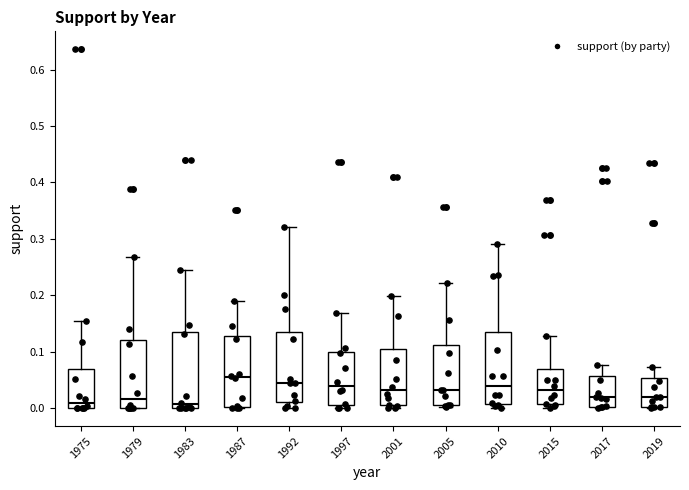

Where does the upper whisker of the box at x = 2019 end on the y-axis? The values are not printed on the chart, so give them approximately, as read against the axis.

0.07